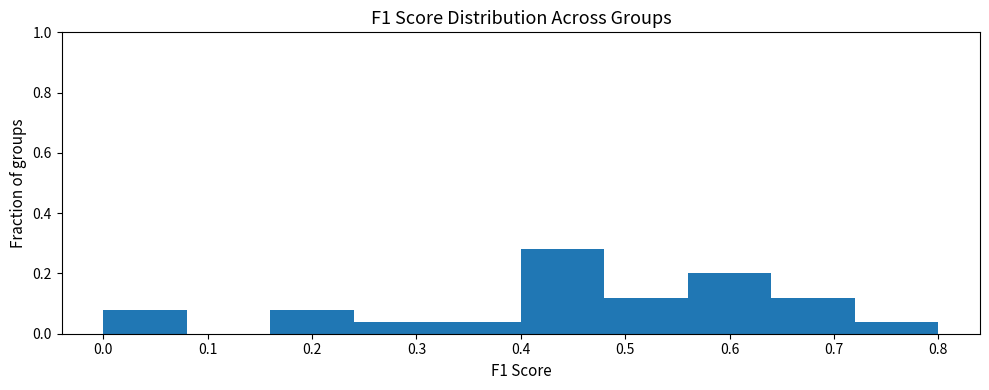

Over which range of the x-axis is the bar tallest?

0.40 to 0.48